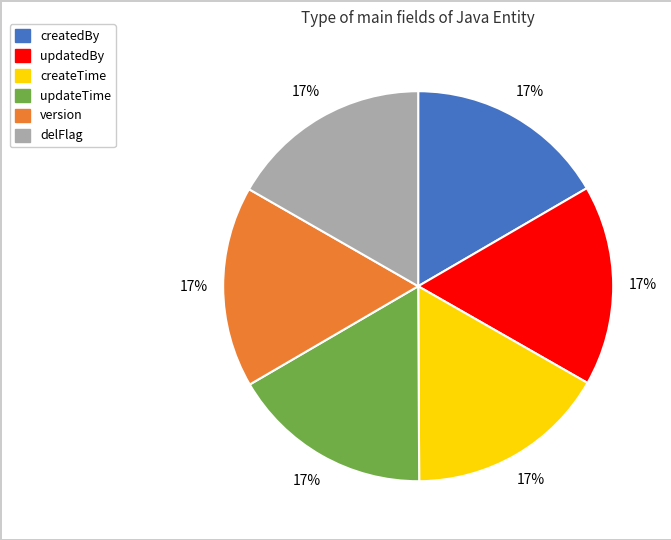

Is there any slice that represents more than half of the pie?

No